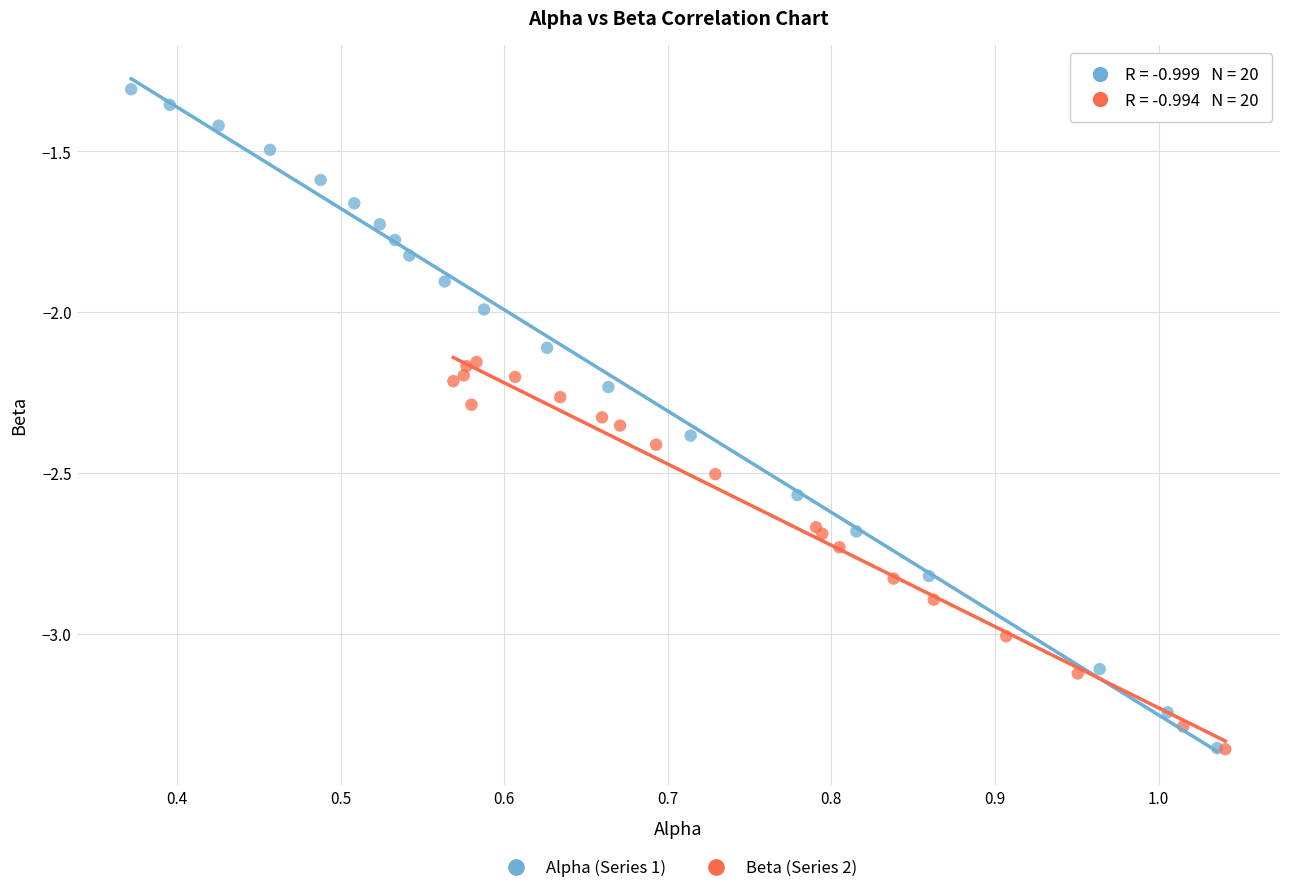

Which series contains the highest Y value?

Alpha (Series 1)